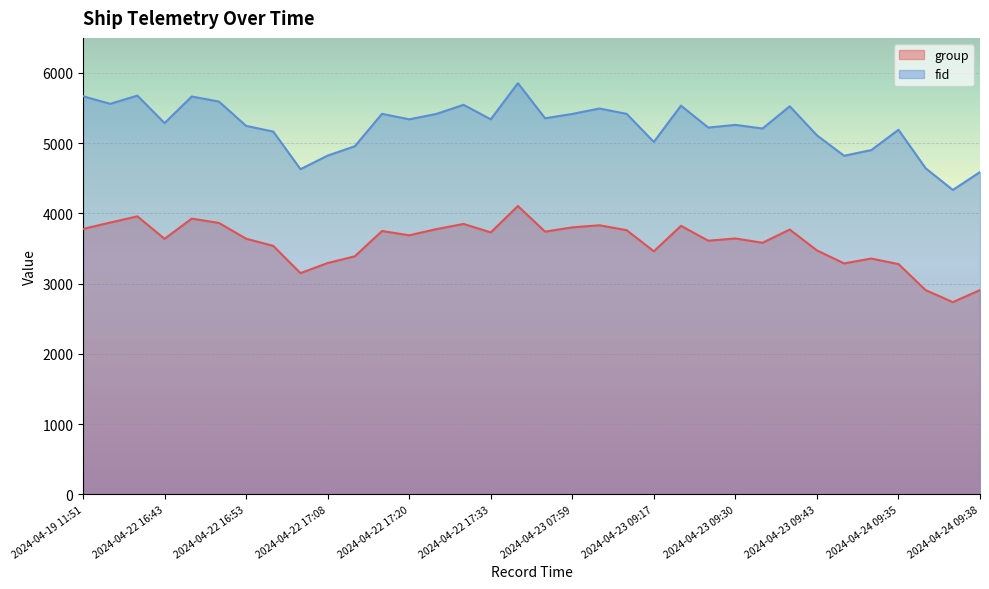

Between 2024-04-19 11:51 and 2024-04-23 09:30, which is larger?

2024-04-19 11:51